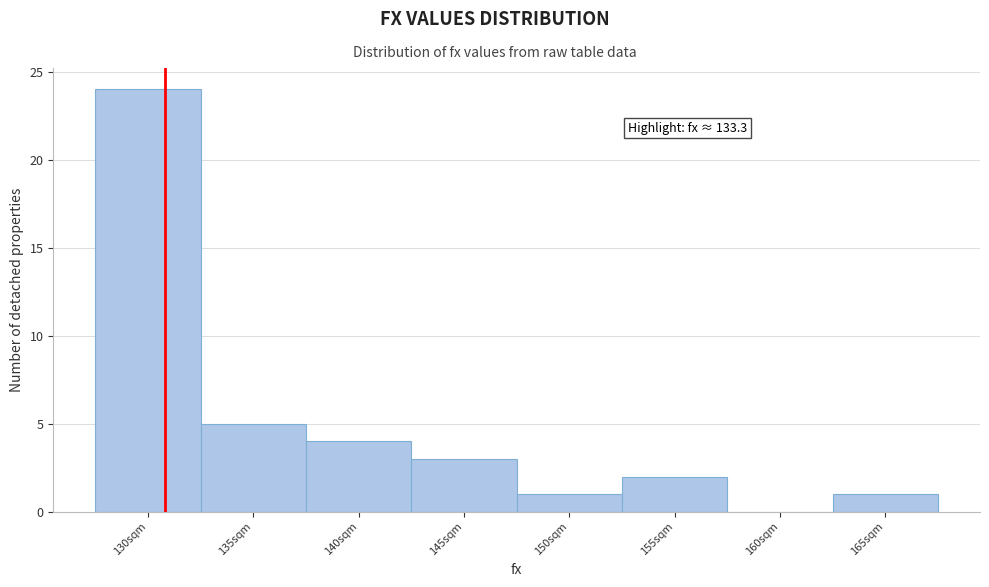

Reading right to left, list all the values displayed in this chart.

165sqm=1	160sqm=0	155sqm=2	150sqm=1	145sqm=3	140sqm=4	135sqm=5	130sqm=24